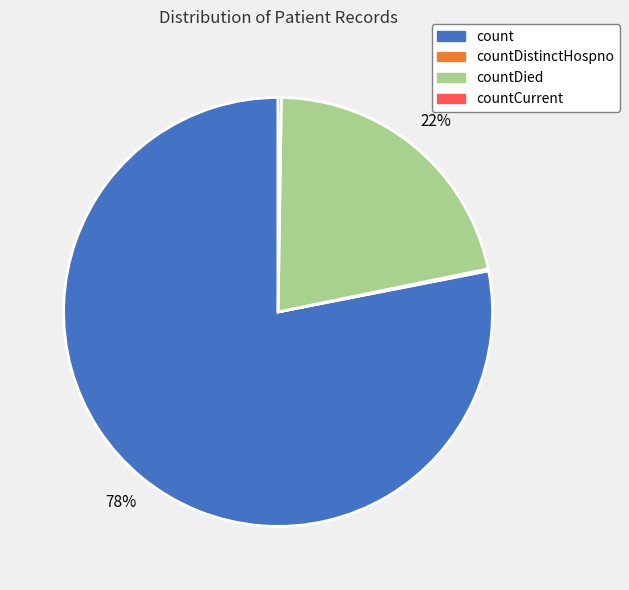

To the nearest percent, what is the average slice percentage?

25%